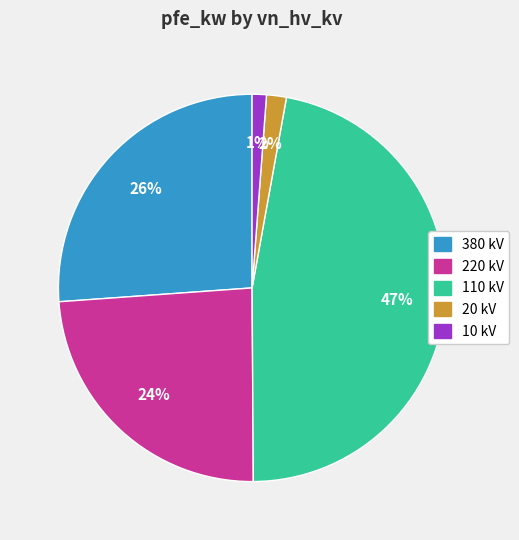

Is there a majority slice in this chart?

No